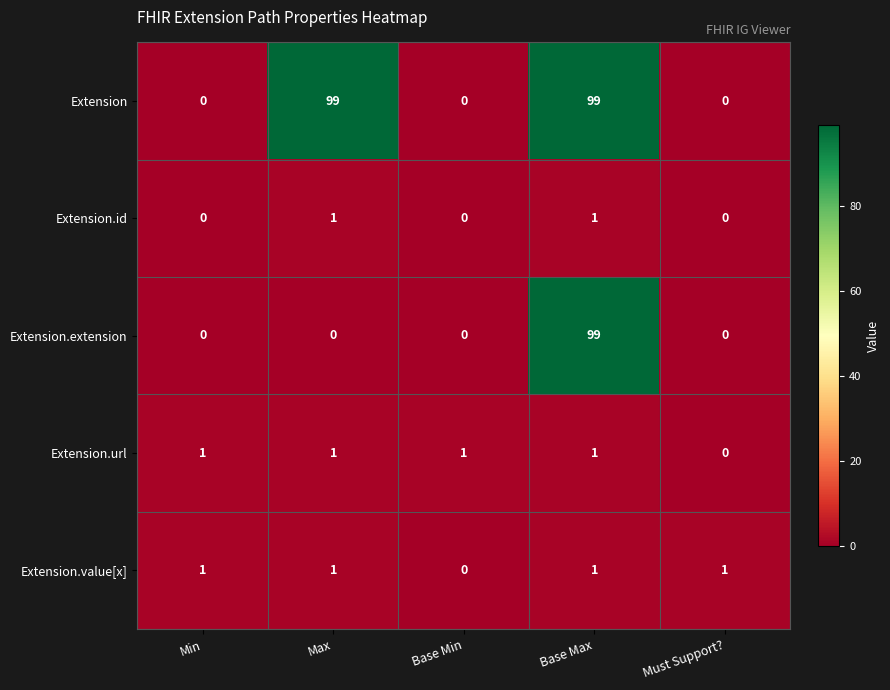

Reading left to right, extract all data points from this chart.

Extension: Min=0	Max=99	Base Min=0	Base Max=99	Must Support?=0
Extension.id: Min=0	Max=1	Base Min=0	Base Max=1	Must Support?=0
Extension.extension: Min=0	Max=0	Base Min=0	Base Max=99	Must Support?=0
Extension.url: Min=1	Max=1	Base Min=1	Base Max=1	Must Support?=0
Extension.value[x]: Min=1	Max=1	Base Min=0	Base Max=1	Must Support?=1